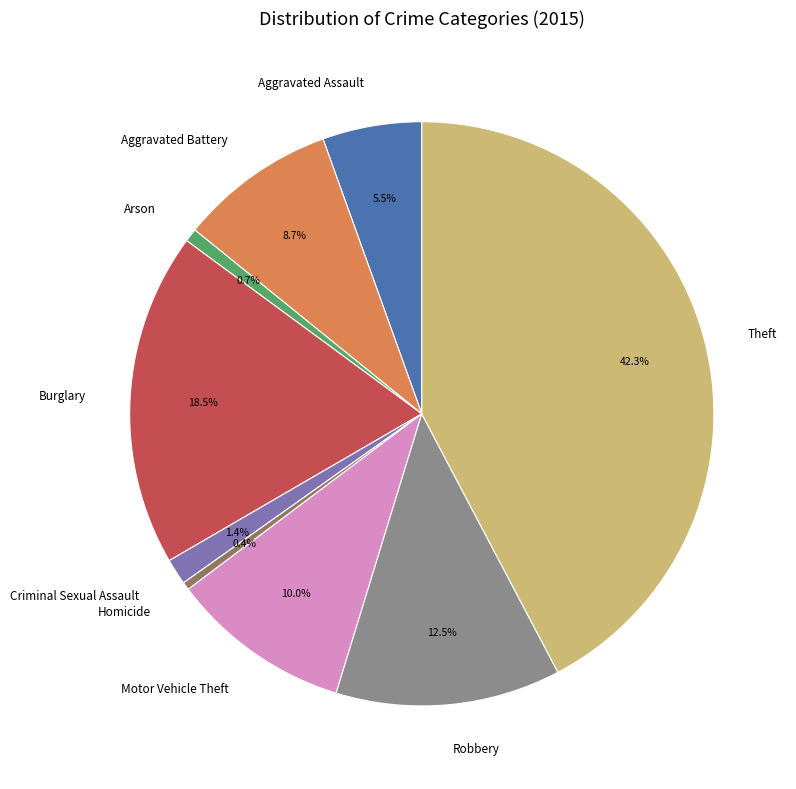

What is the ratio of the value at Burglary to the value at Homicide?

42.5